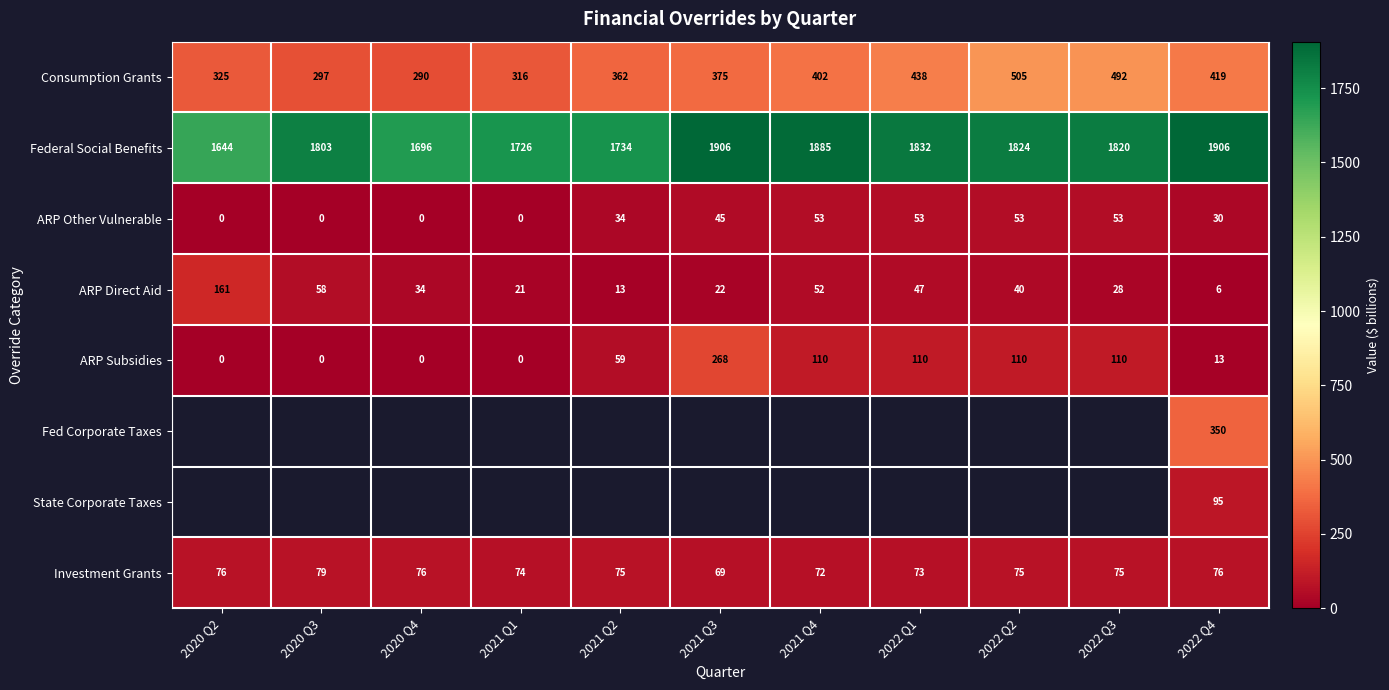

What is the maximum value shown in the chart?

1906.5